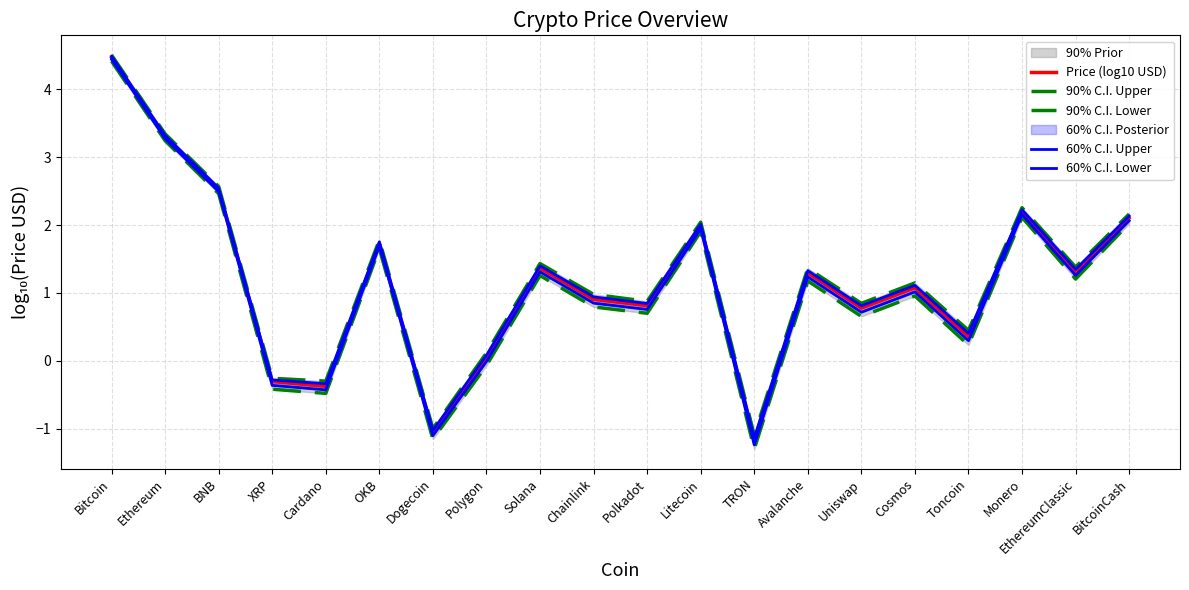

Does the chart display data point markers on the line(s)?

No